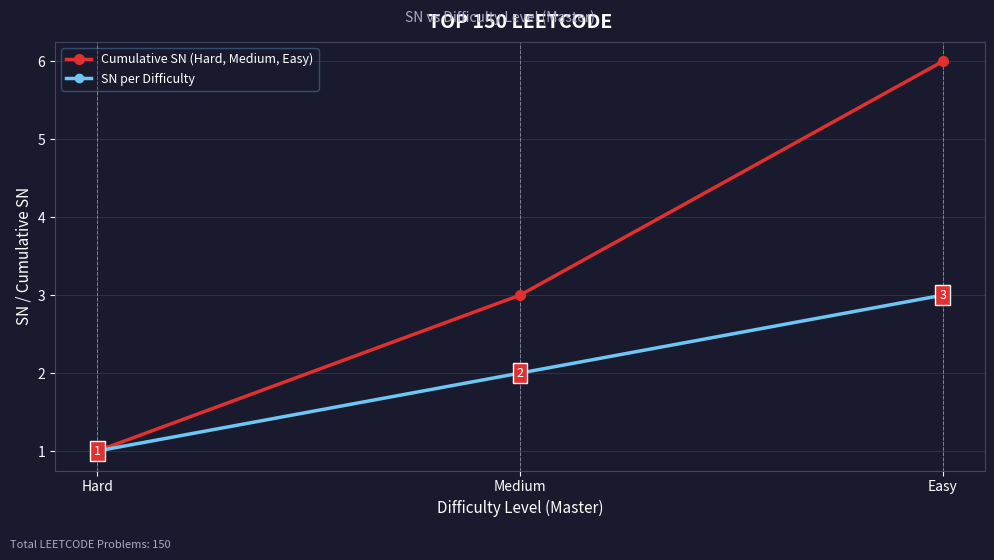

Reading left to right, what are all the values shown in this chart?

Cumulative SN (Hard, Medium, Easy): Hard=1	Medium=3	Easy=6
SN per Difficulty: Hard=1	Medium=2	Easy=3